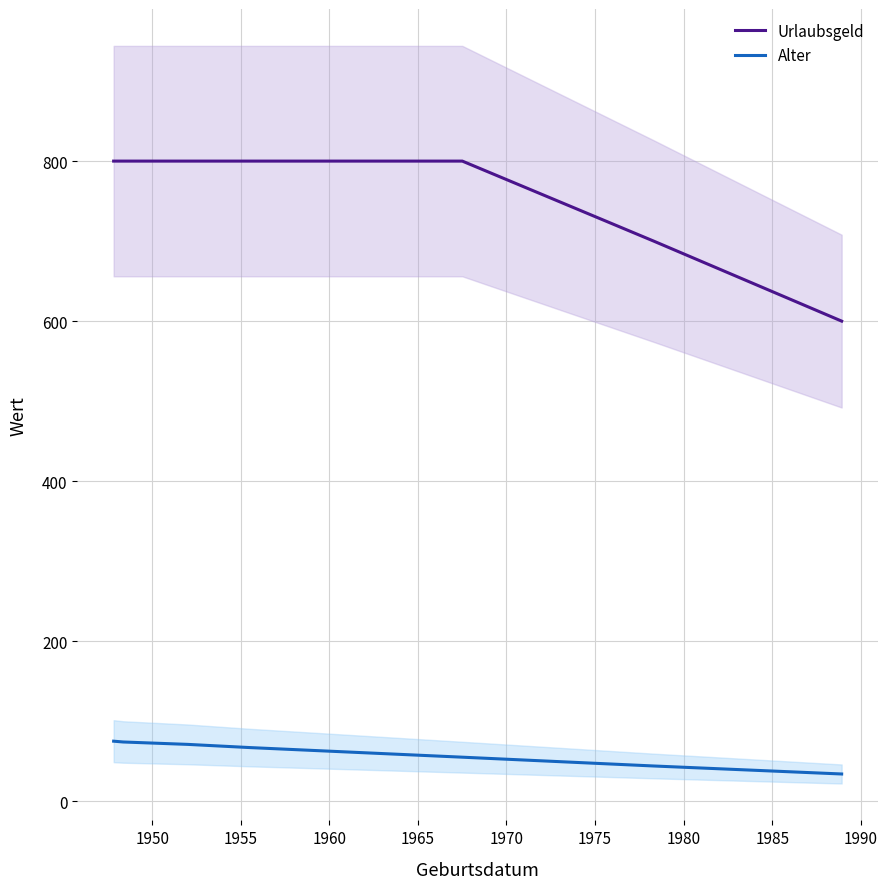

Is this an area chart (filled region under the line)?

No